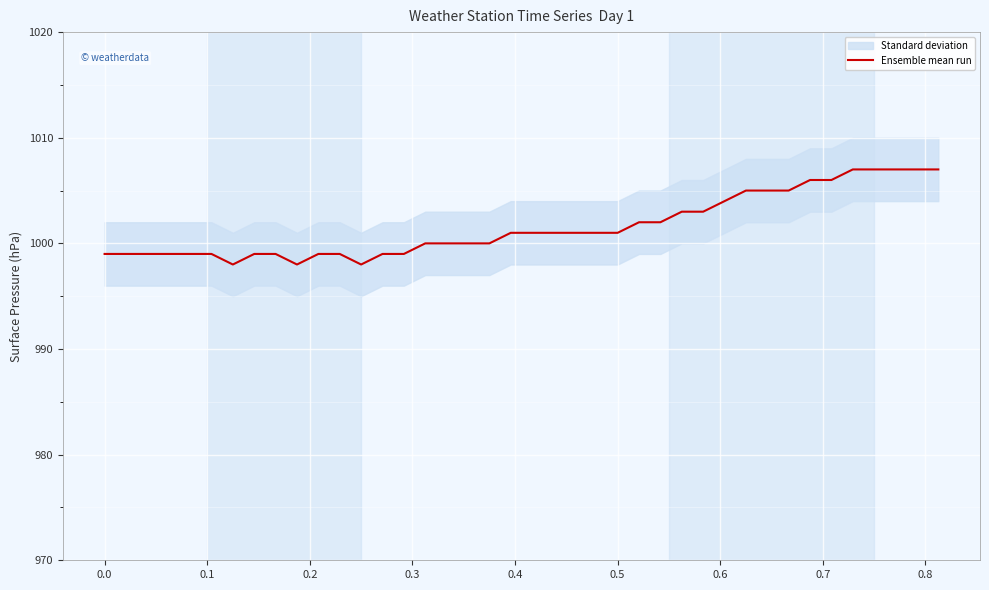

What is the change in value from 32 to 38?

+2